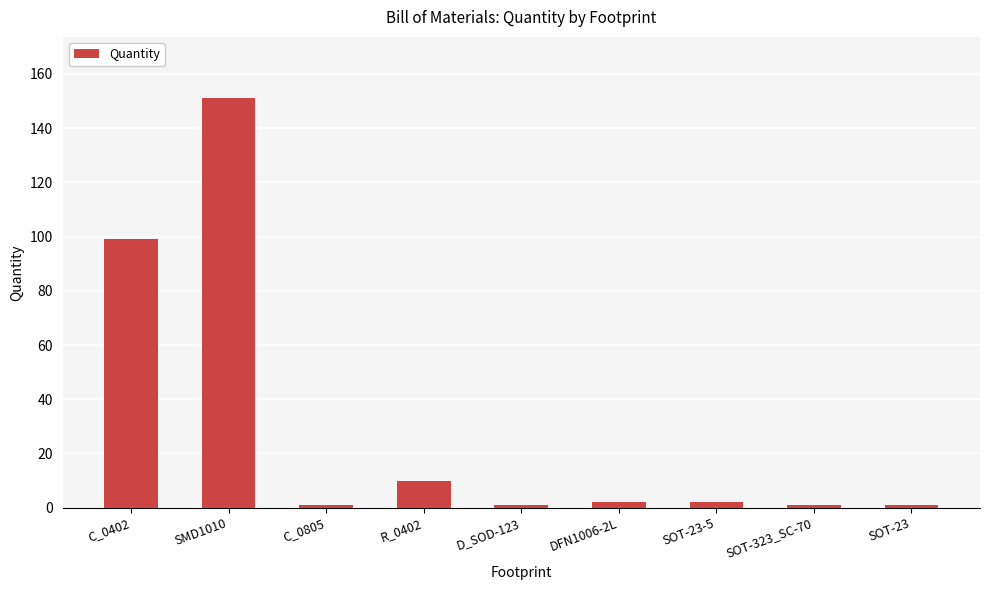

How many data points are less than 2?

4